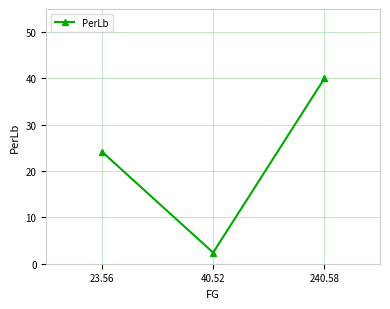

Where is the data nearest to the value 21?

23.56